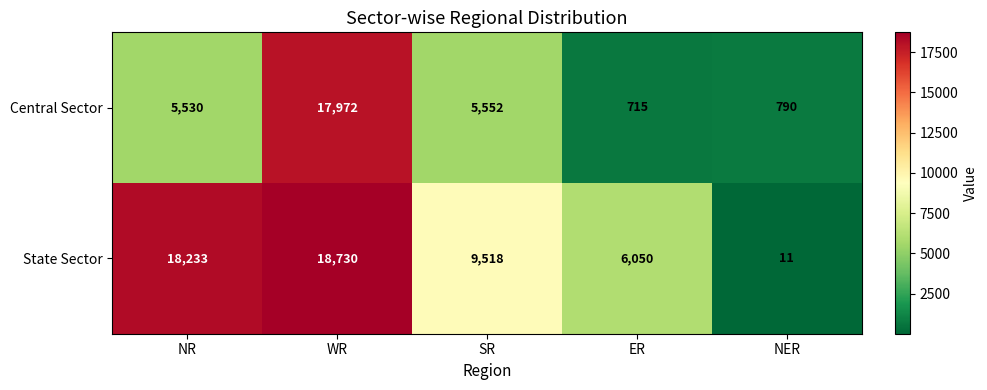

What is the difference between the second highest and minimum values in the State Sector series?

18222